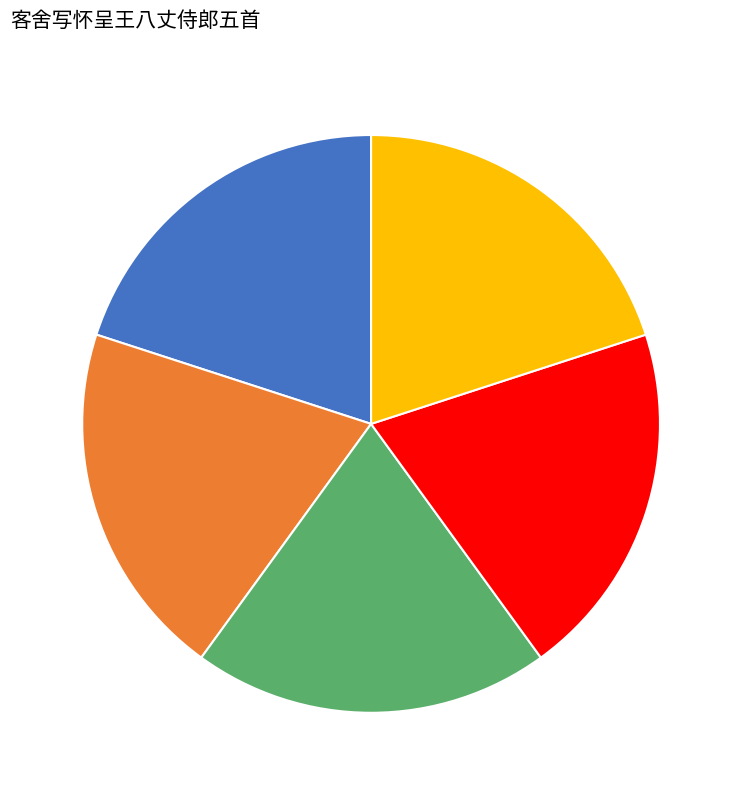

Is there a majority slice in this chart?

No